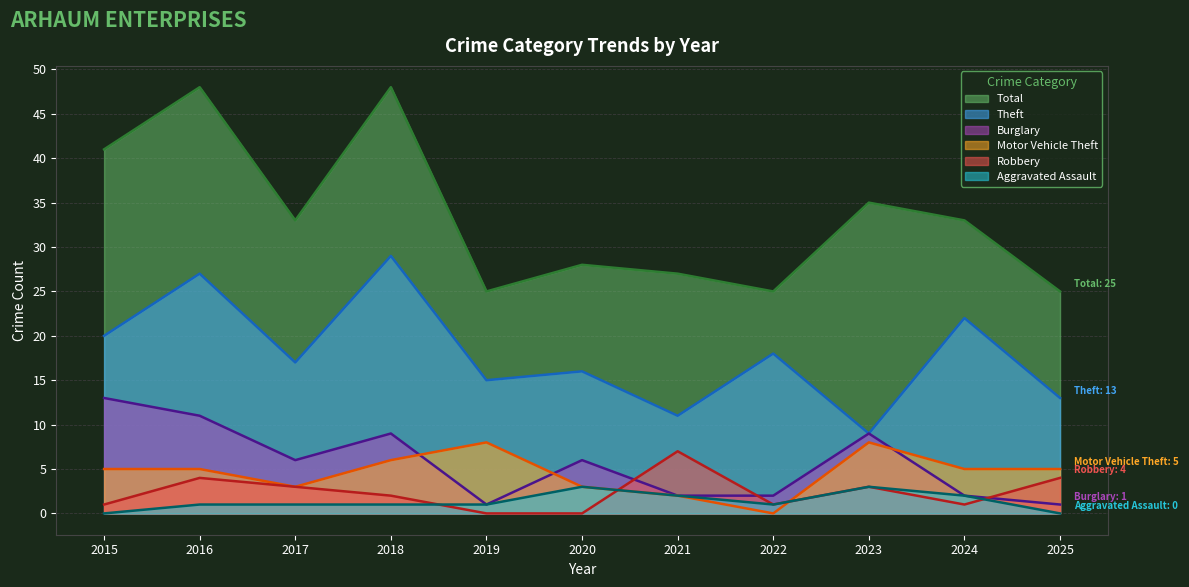

At how many categories does at least one series exceed 34?

4